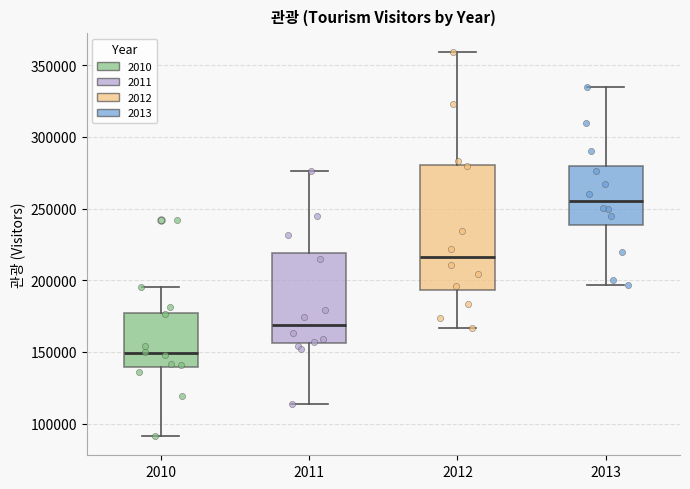

Where does the upper whisker of the box at x = 2010 end on the y-axis? The values are not printed on the chart, so give them approximately, as read against the axis.

195000